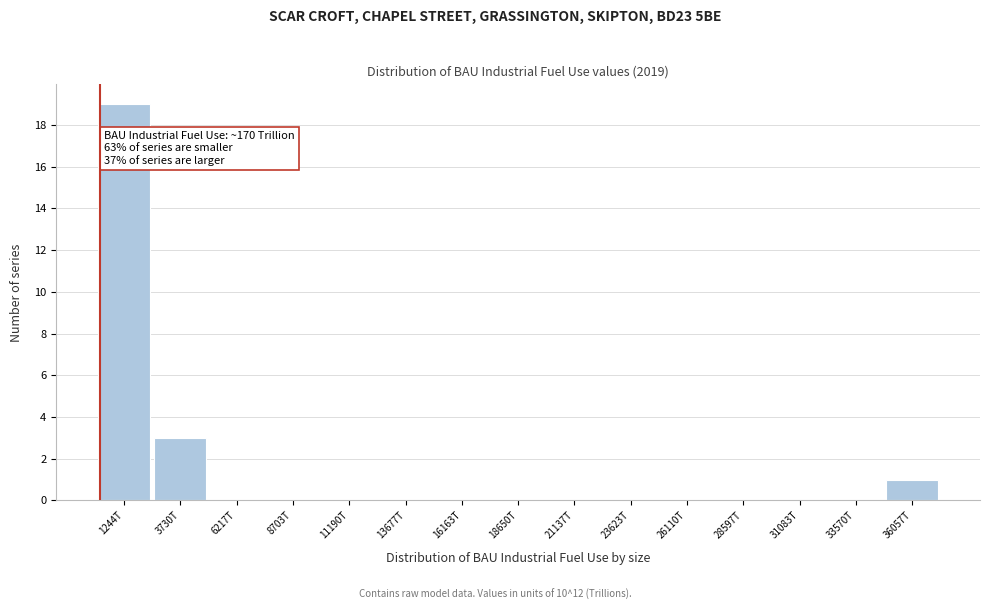

Reading left to right, extract all data points from this chart.

1244T=19	3730T=3	6217T=0	8703T=0	11190T=0	13677T=0	16163T=0	18650T=0	21137T=0	23623T=0	26110T=0	28597T=0	31083T=0	33570T=0	36057T=1